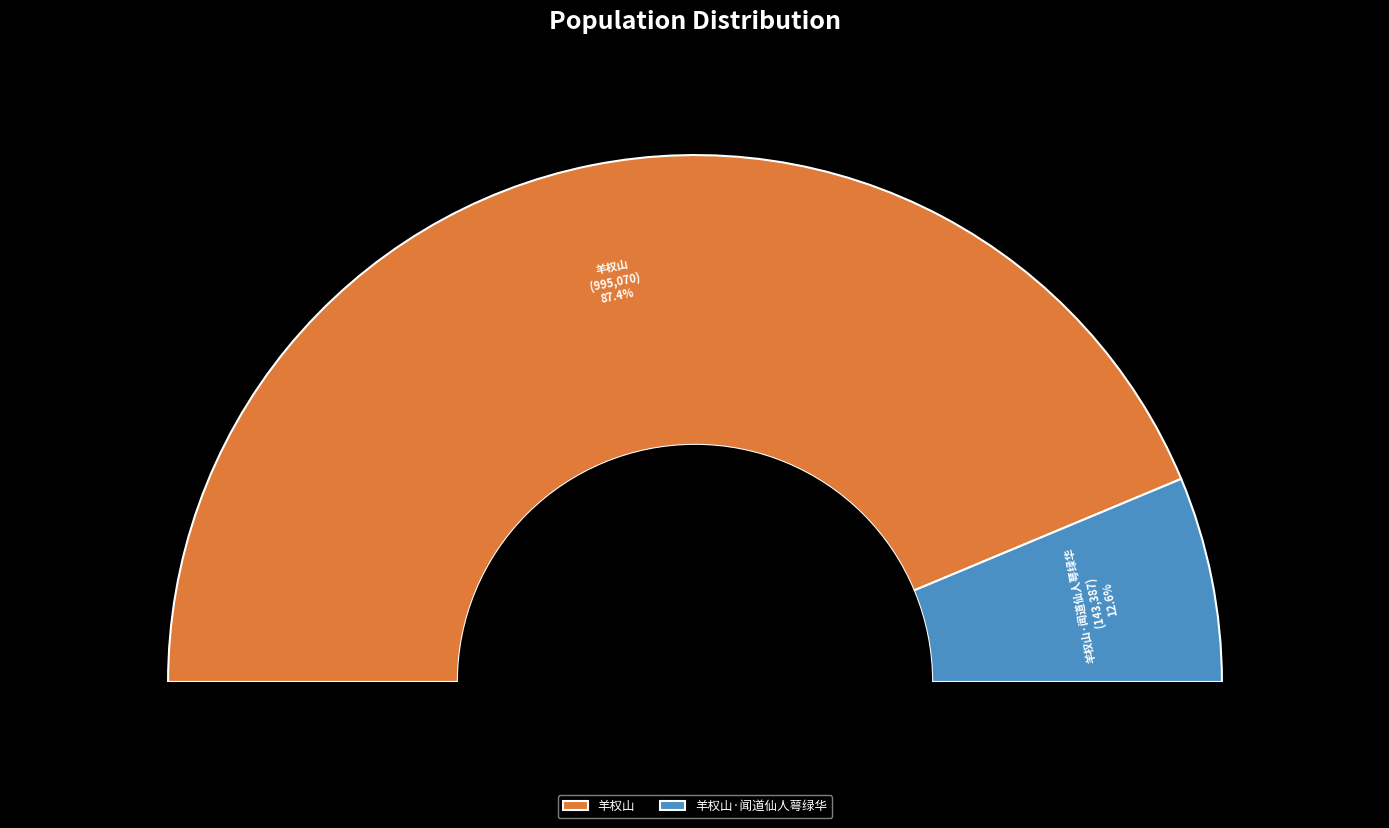

To the nearest percent, what is the average slice percentage?

50%